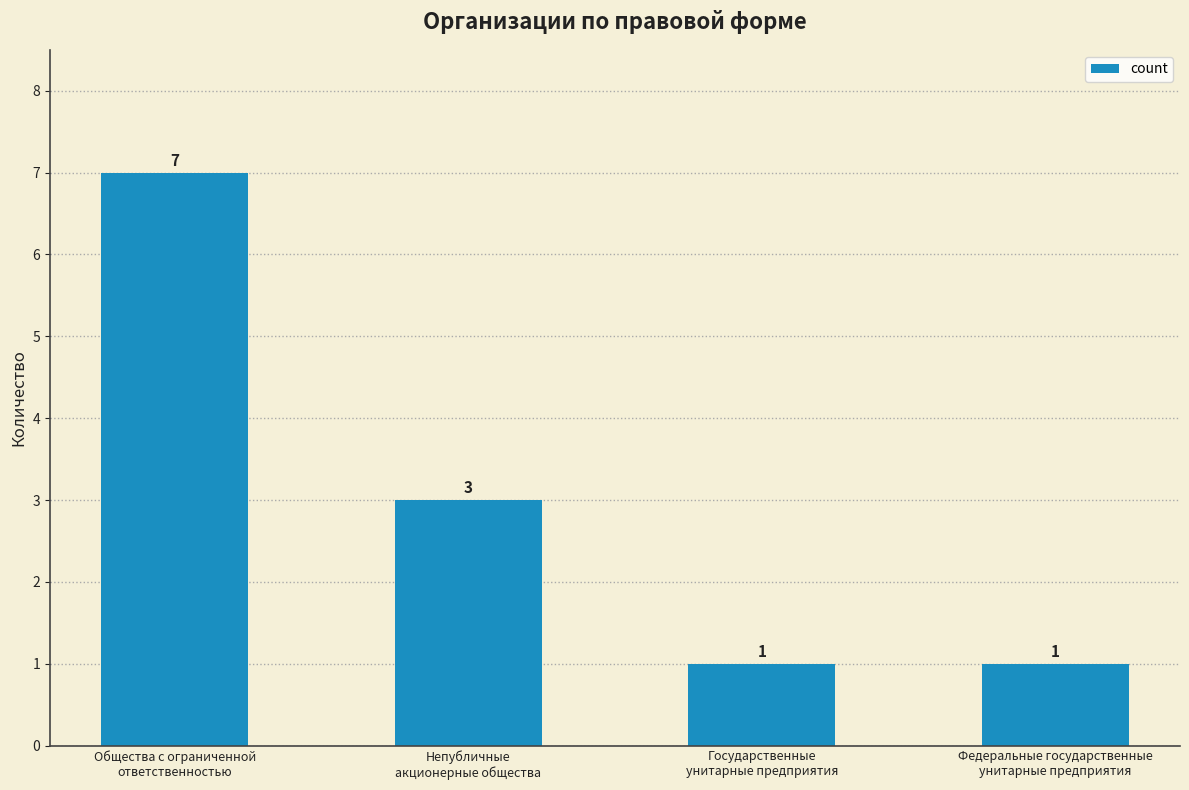

What is the difference between the maximum and second lowest values?

6